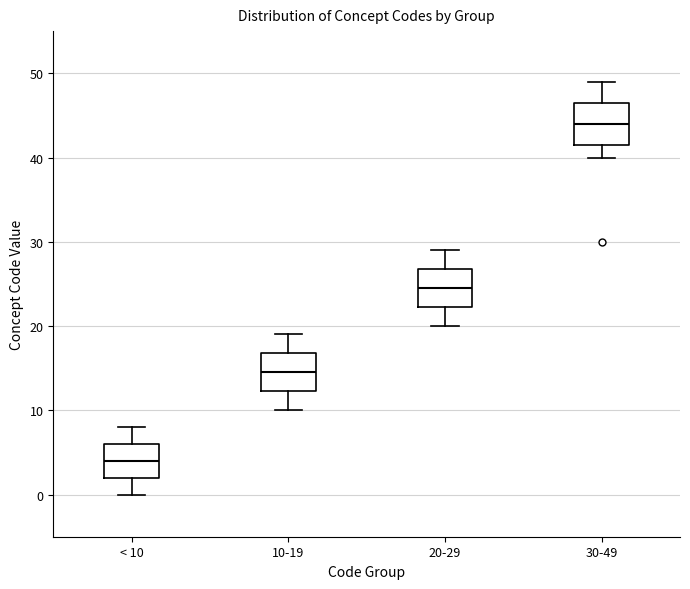

Reading left to right, transcribe this box plot: for each box, give where its median line is, the range the box spans, and where its two whiskers end, as read against the y-axis. The values are not printed on the chart, so give them approximately, as read against the axis.

< 10: median 4, box 2 to 6, whiskers 0 to 8
10-19: median 15, box 12 to 17, whiskers 10 to 19
20-29: median 25, box 22 to 27, whiskers 20 to 29
30-49: median 44, box 42 to 47, whiskers 40 to 49